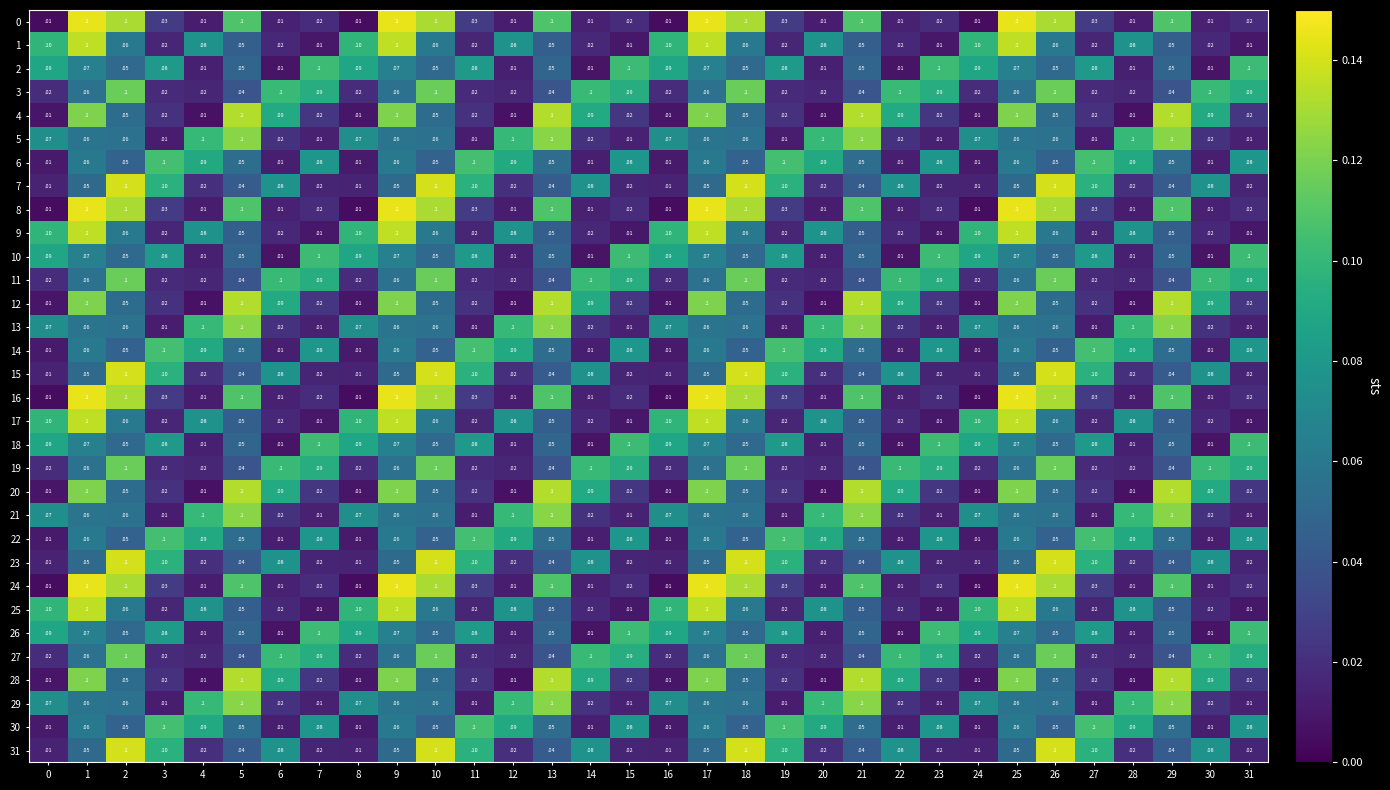

Is it true that 31 equals 0.1 at 3?

True